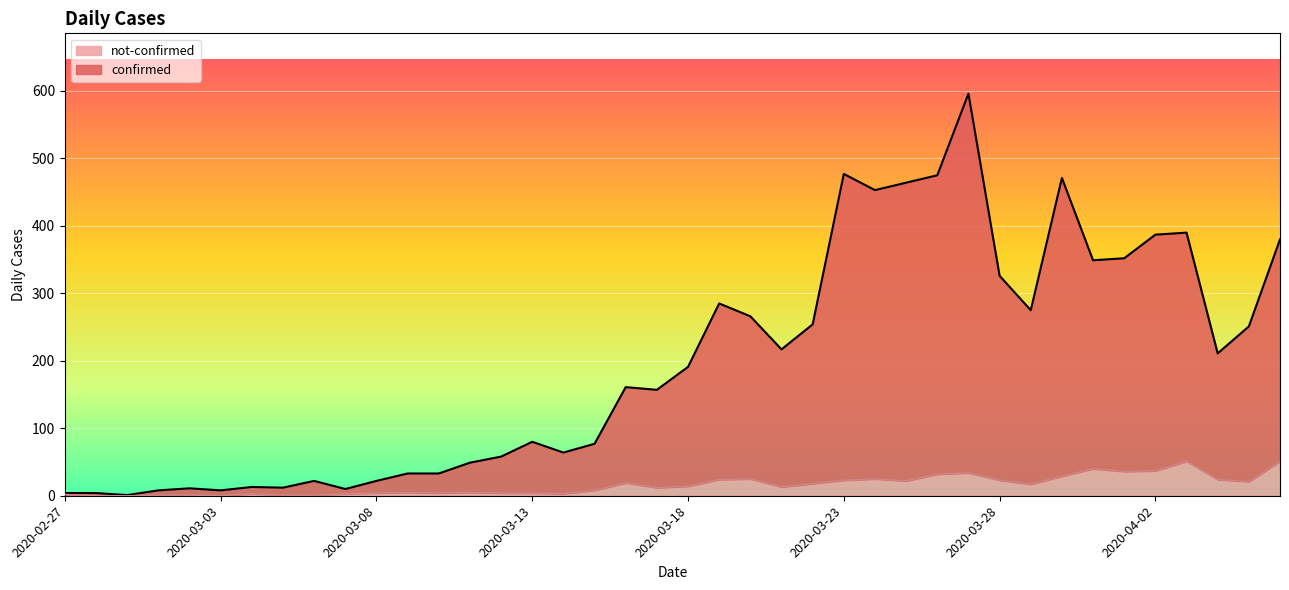

List the labels in order of confirmed value, largest first.

2020-03-27, 2020-03-23, 2020-03-26, 2020-03-30, 2020-03-25, 2020-03-24, 2020-04-03, 2020-04-02, 2020-04-06, 2020-04-01, 2020-03-31, 2020-03-28, 2020-03-19, 2020-03-29, 2020-03-20, 2020-03-22, 2020-04-05, 2020-03-21, 2020-04-04, 2020-03-18, 2020-03-16, 2020-03-17, 2020-03-13, 2020-03-15, 2020-03-14, 2020-03-12, 2020-03-11, 2020-03-09, 2020-03-10, 2020-03-06, 2020-03-08, 2020-03-04, 2020-03-05, 2020-03-02, 2020-03-07, 2020-03-01, 2020-03-03, 2020-02-27, 2020-02-28, 2020-02-29